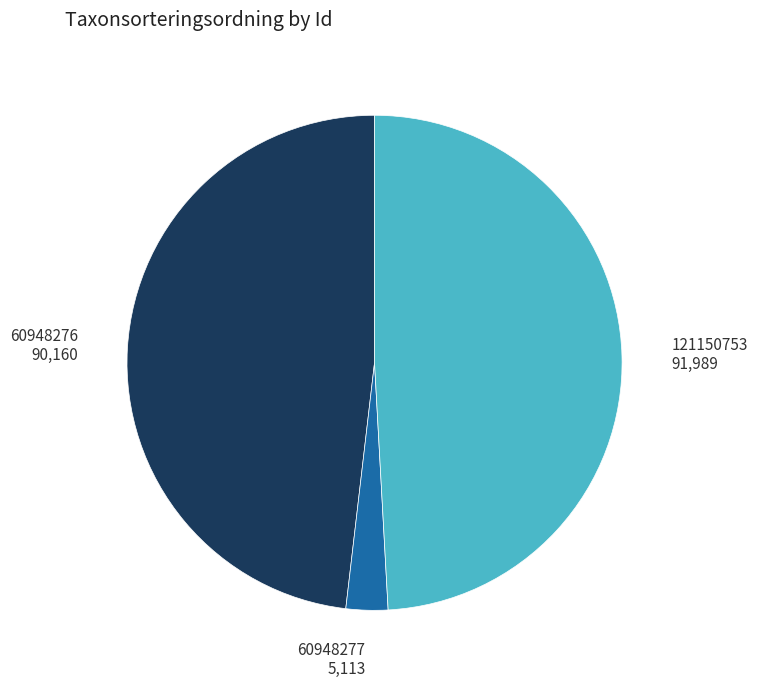

Does any single category account for the majority?

No